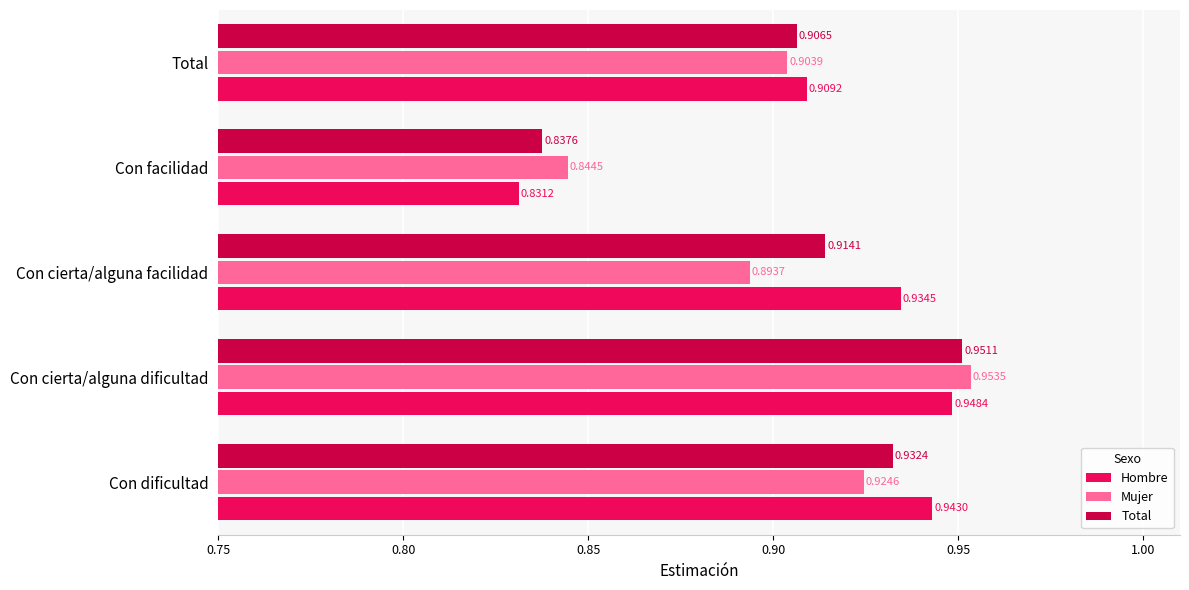

Rank the series at Con facilidad from lowest to highest value.

Hombre, Total, Mujer